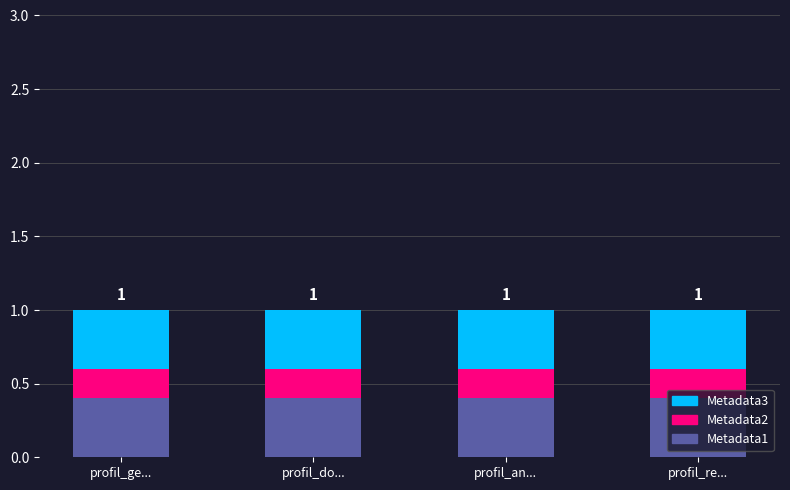

How many categories are shown in the chart?

4